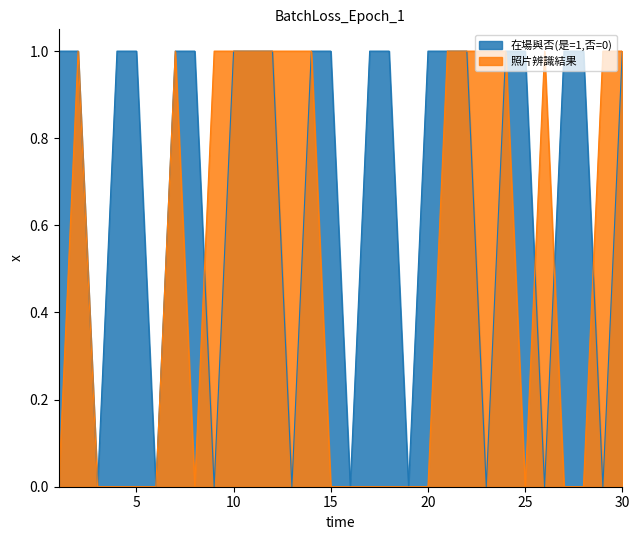

List the series in order of their peak value, lowest first.

在場與否(是=1,否=0), 照片辨識結果